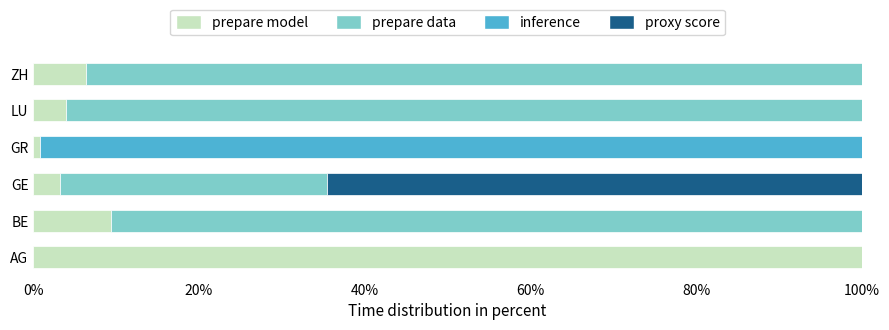

Count the number of data series in this chart.

4